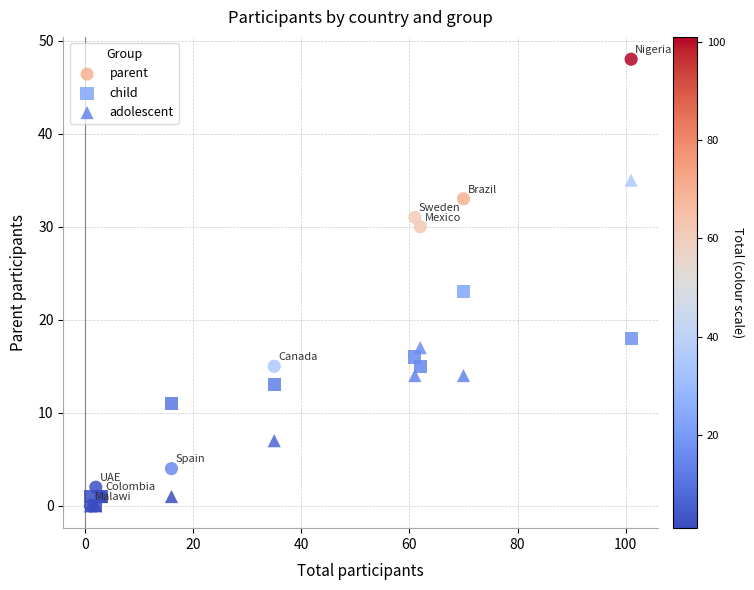

What are all the series names shown in the legend?

parent, child, adolescent